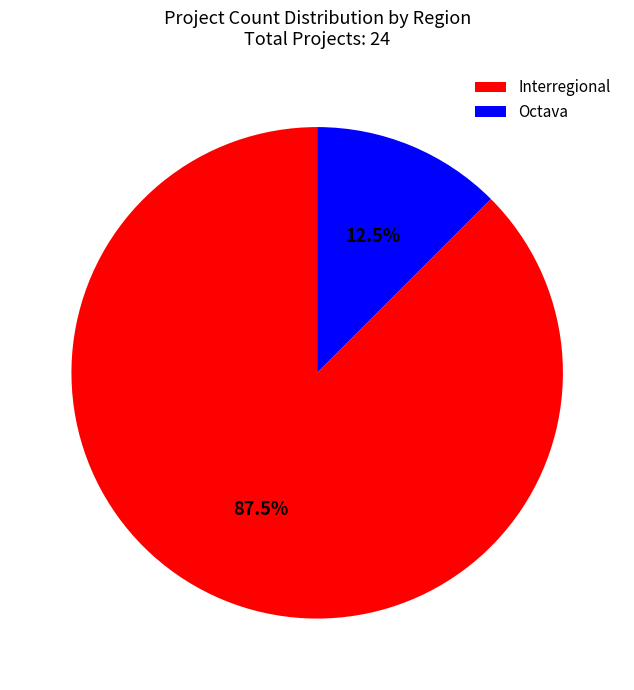

The Interregional slice represents 78% of the pie. True or false?

False